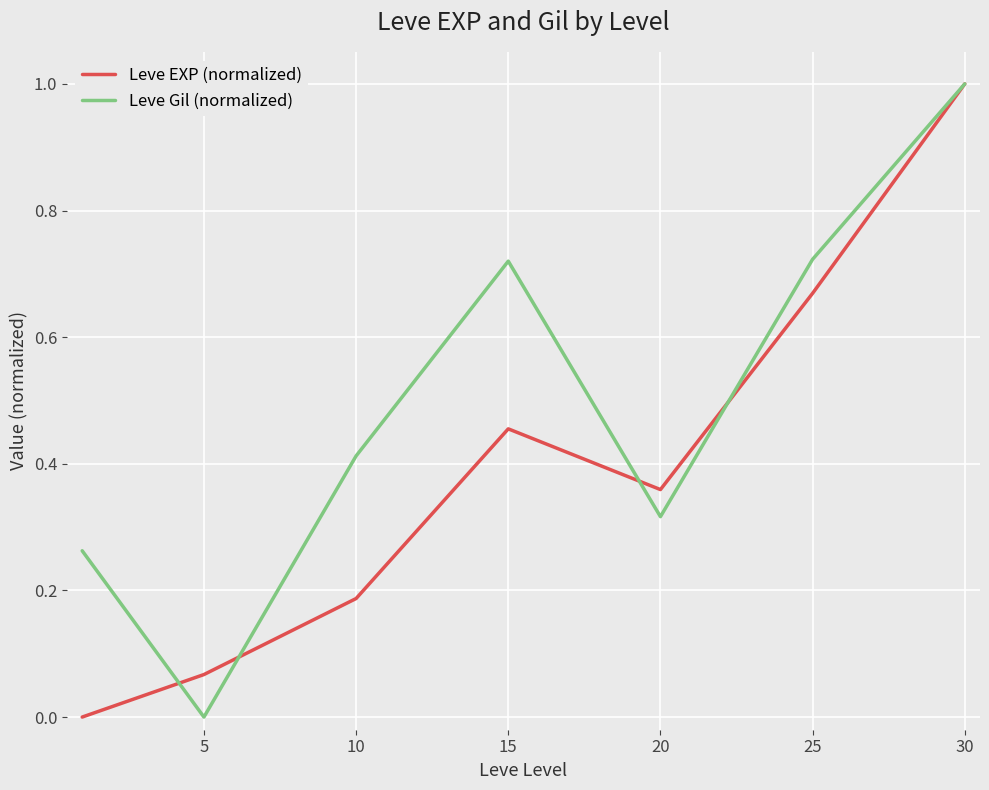

What is the maximum value for Leve EXP (normalized)?

1.0